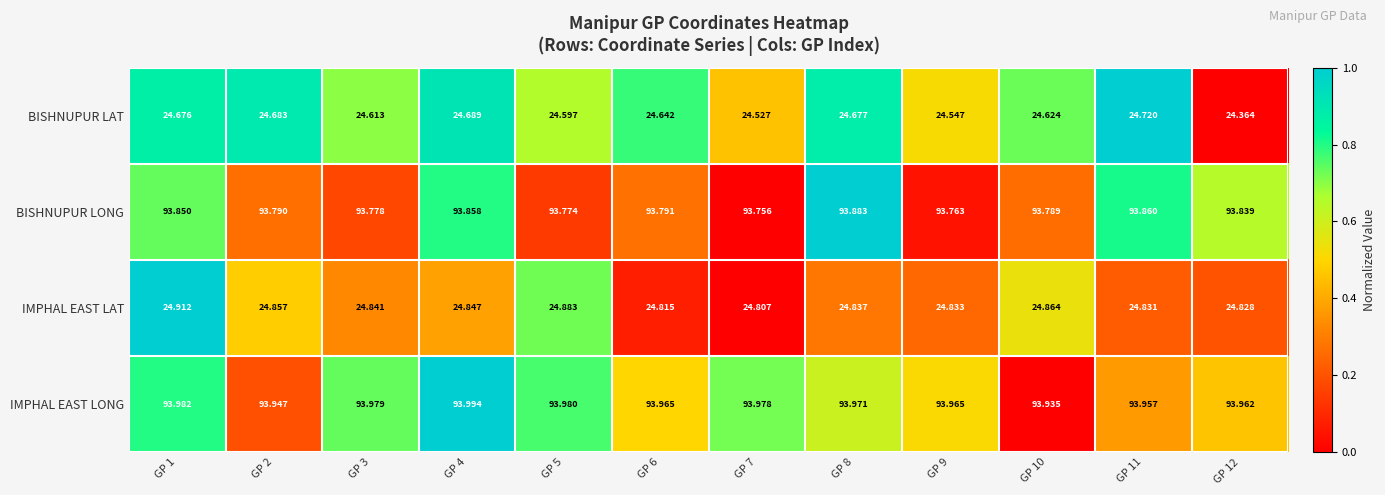

What is the difference between the highest and lowest values at GP 9?

69.4